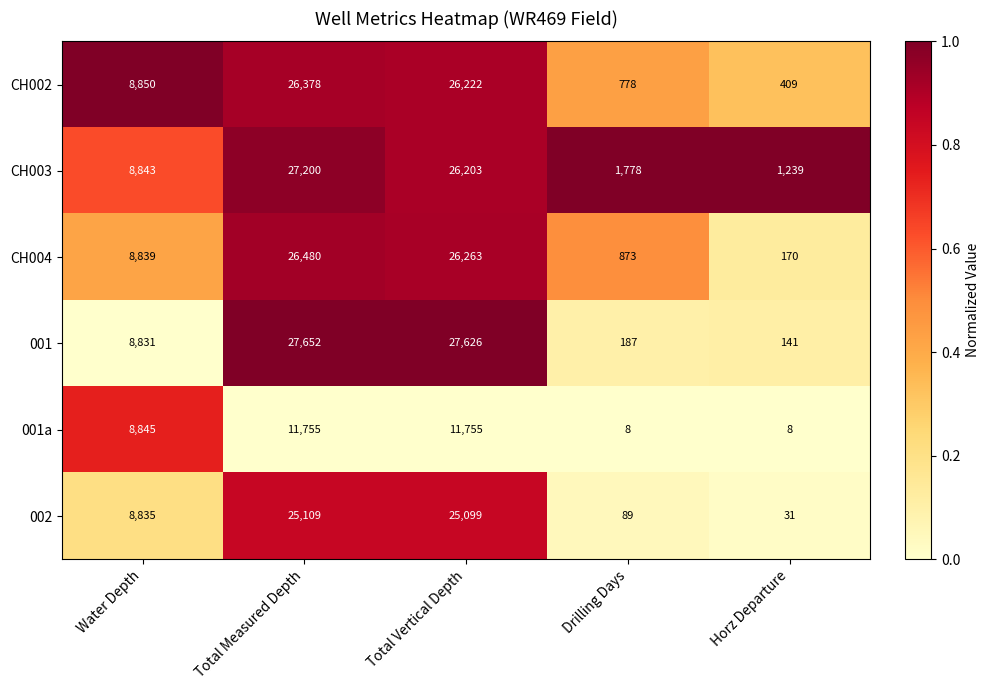

What is the sum of all CH003 values?

65263